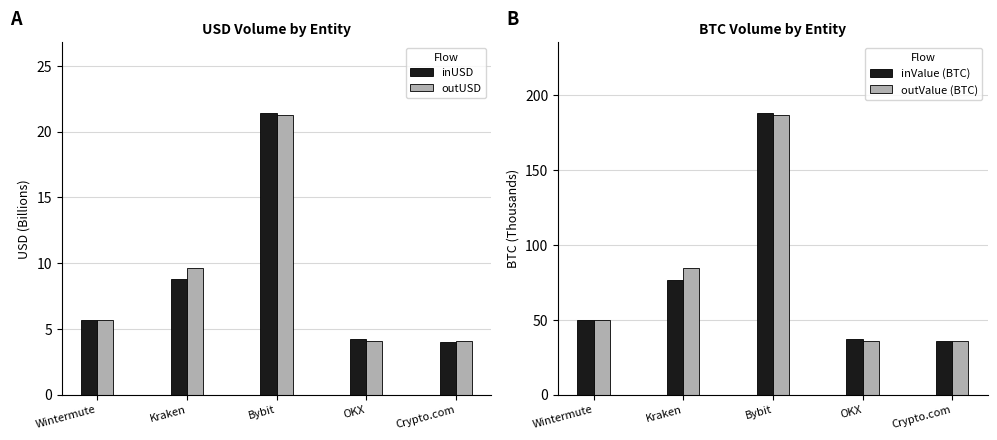

List the labels in order of inUSD value, largest first.

Bybit, Kraken, Wintermute, OKX, Crypto.com